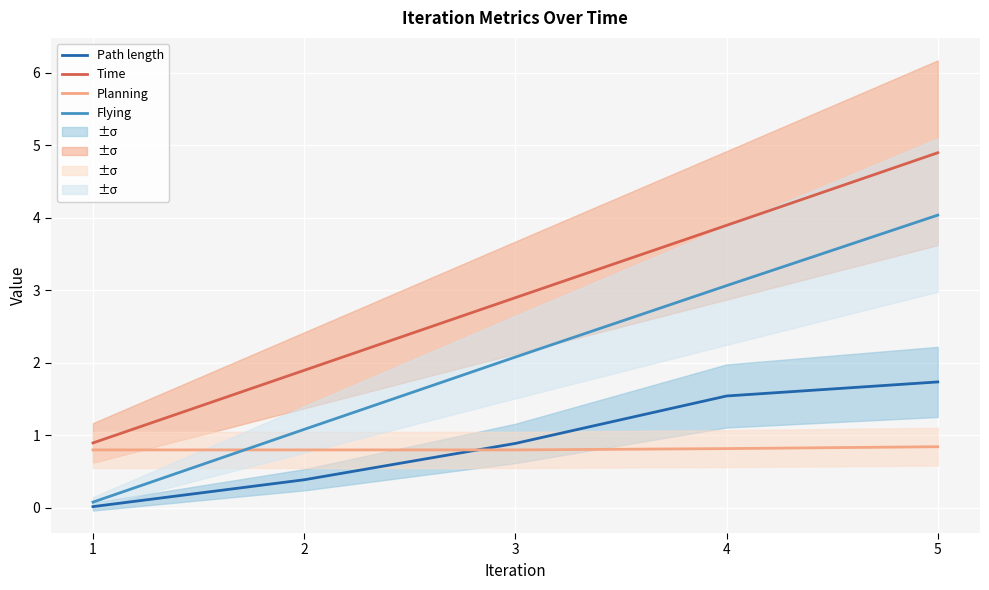

At how many categories does at least one series exceed 4?

1